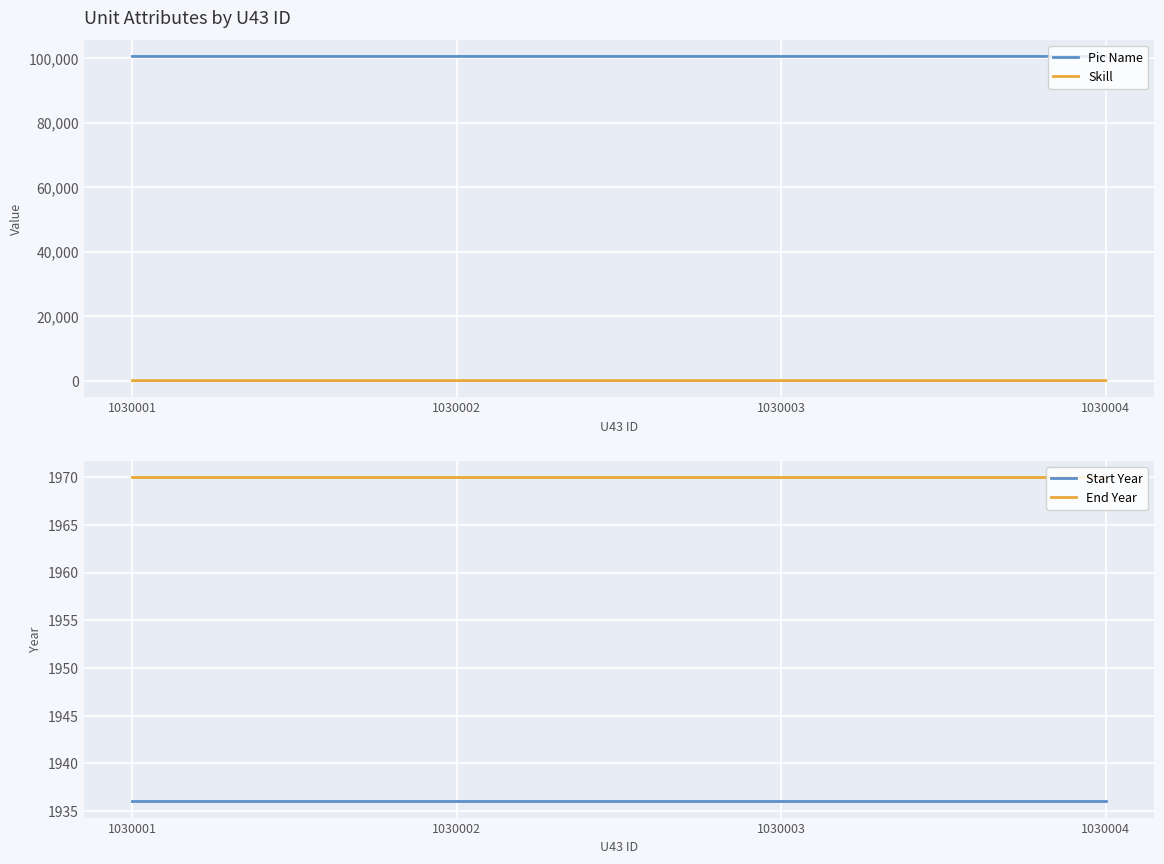

True or false: Pic Name and Start Year intersect in this chart.

False